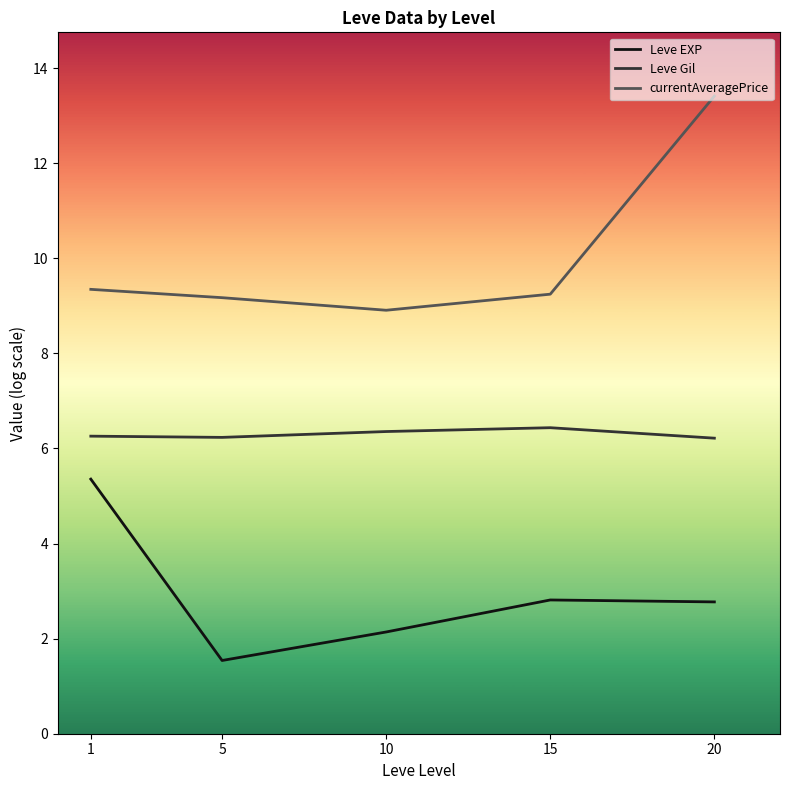

What is the sum of all Leve EXP values?

14.6